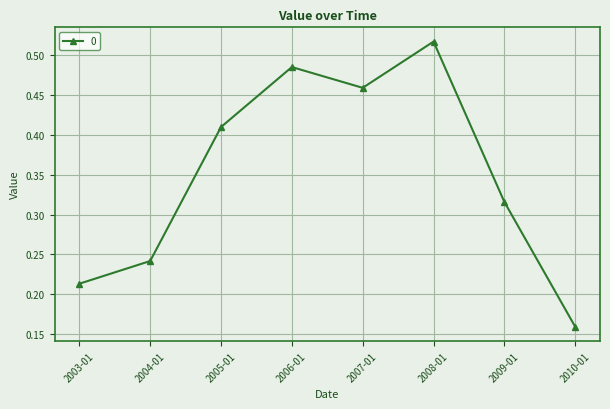

List the labels in order of value, largest first.

2008-01, 2006-01, 2007-01, 2005-01, 2009-01, 2004-01, 2003-01, 2010-01